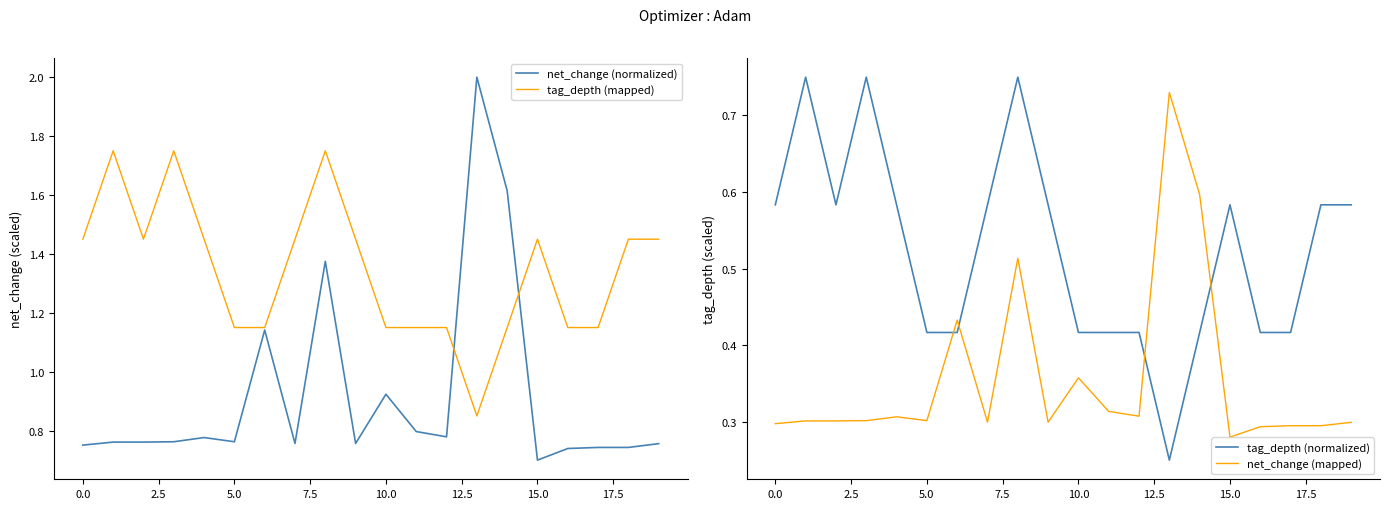

How many intersections are there between tag_depth (normalized) and net_change (mapped)?

4